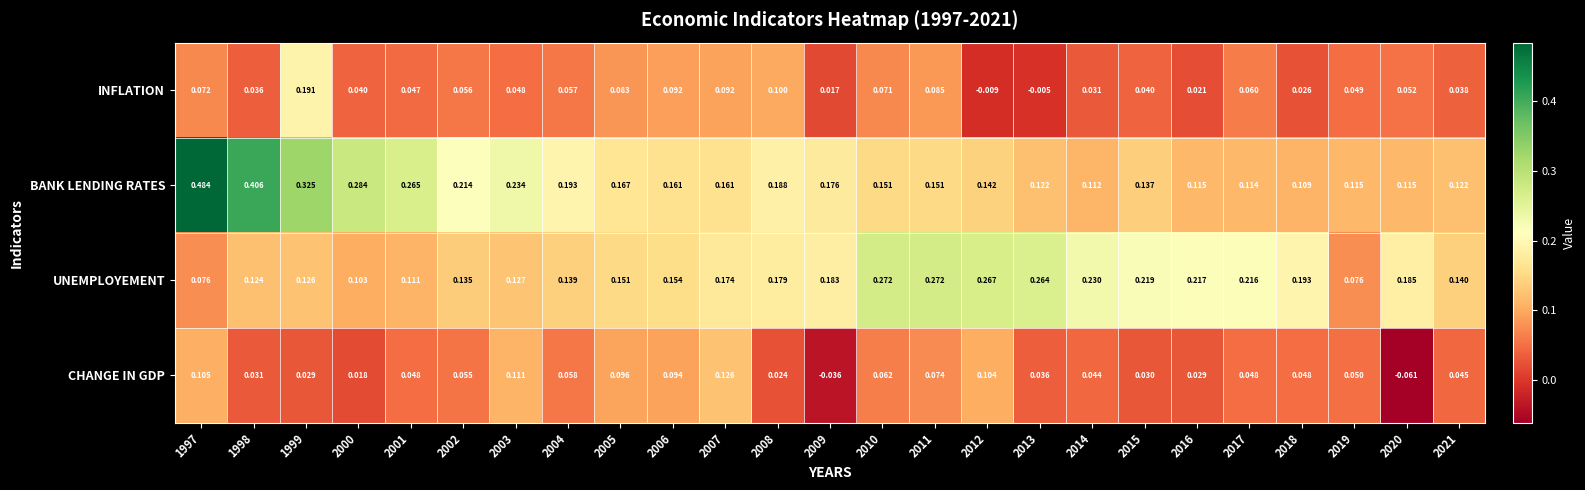

Is the value of UNEMPLOYEMENT at 2020 greater than the value of CHANGE IN GDP at 2016?

Yes